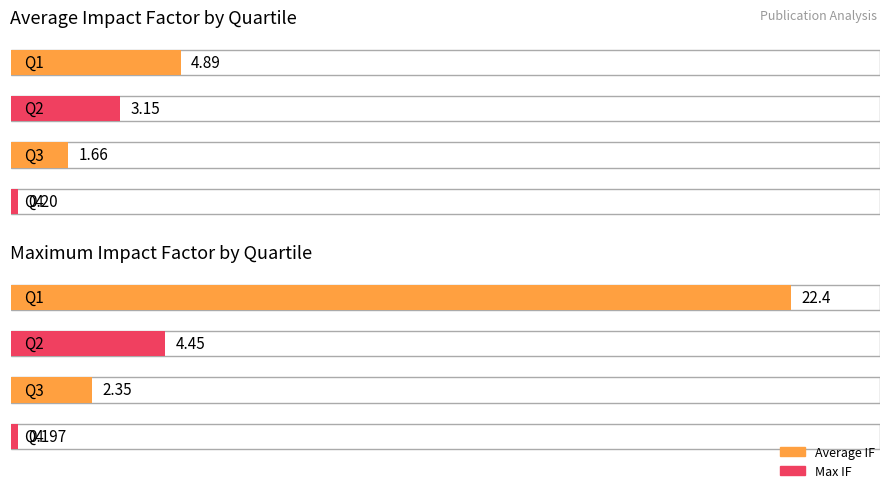

What is the value of the Average IF bar at the 2nd from the left?

3.1